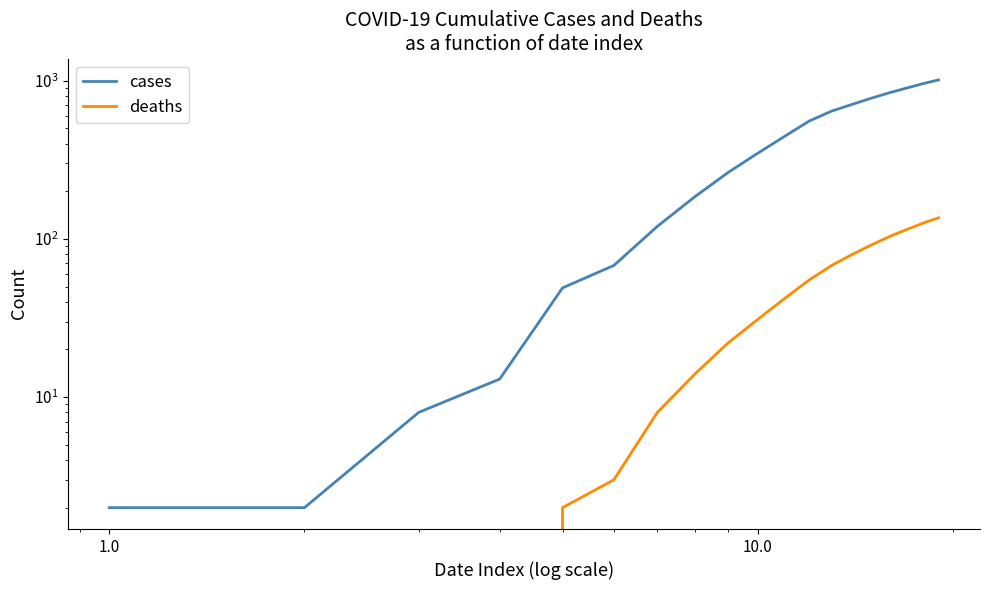

The value of deaths at 14 is 50. True or false?

False